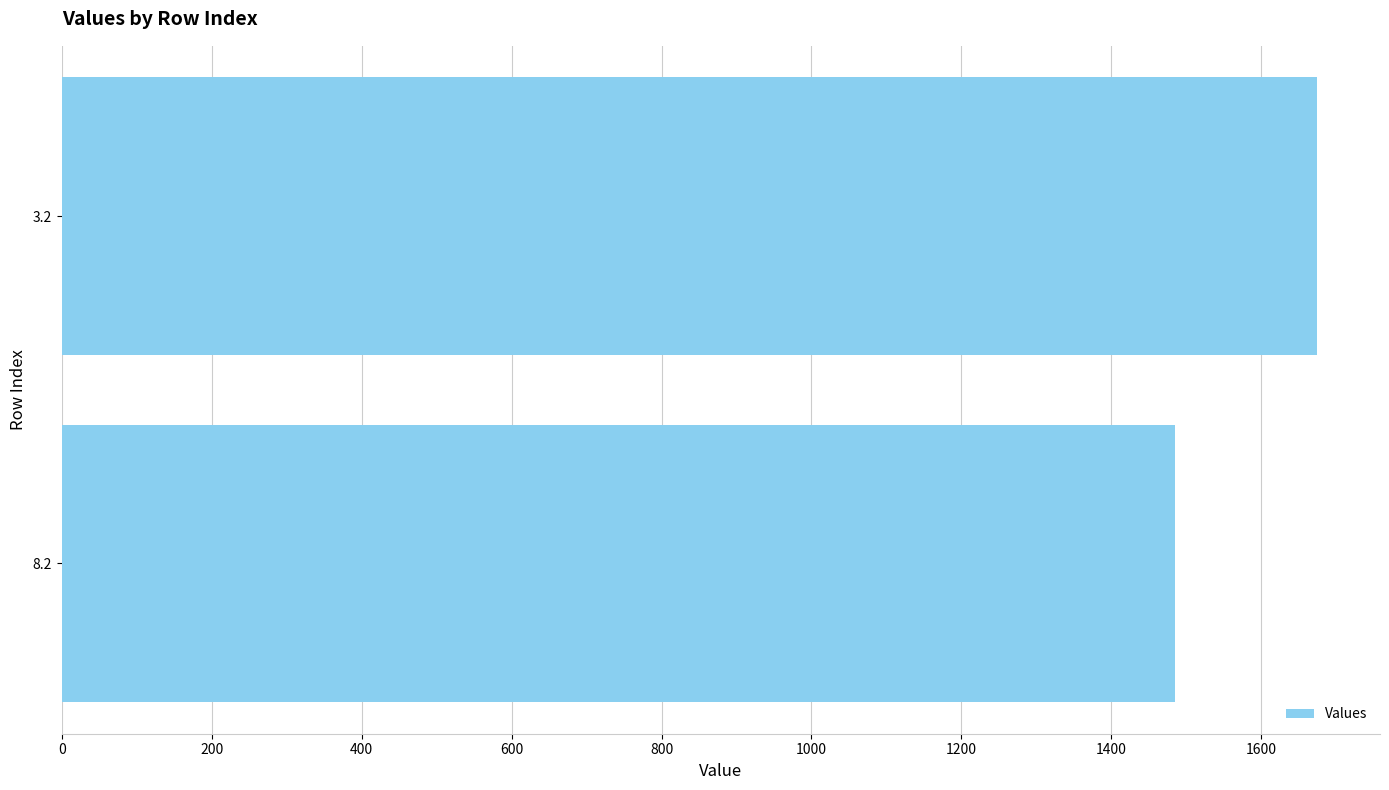

List the labels in order of value, largest first.

3.2, 8.2